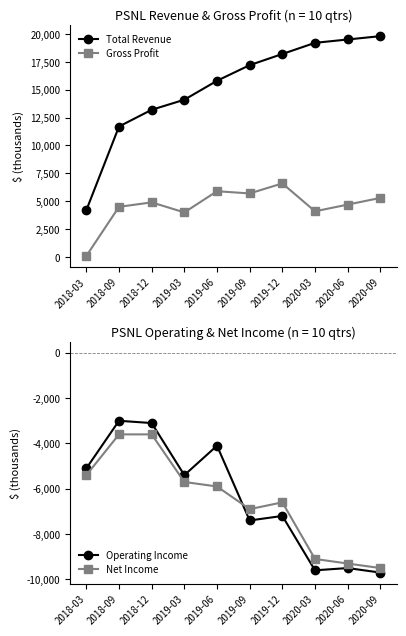

What value does the Gross Profit series have at 2019-03, to the nearest 100?

4000